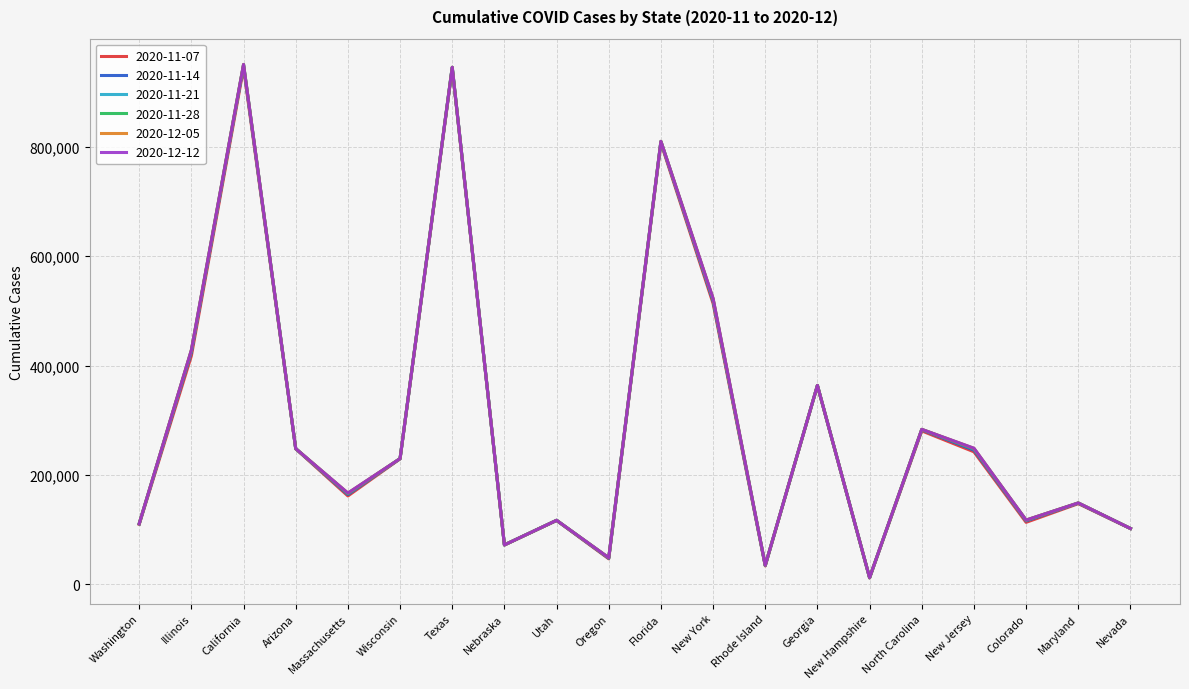

Which category has the lowest value across all series?

New Hampshire